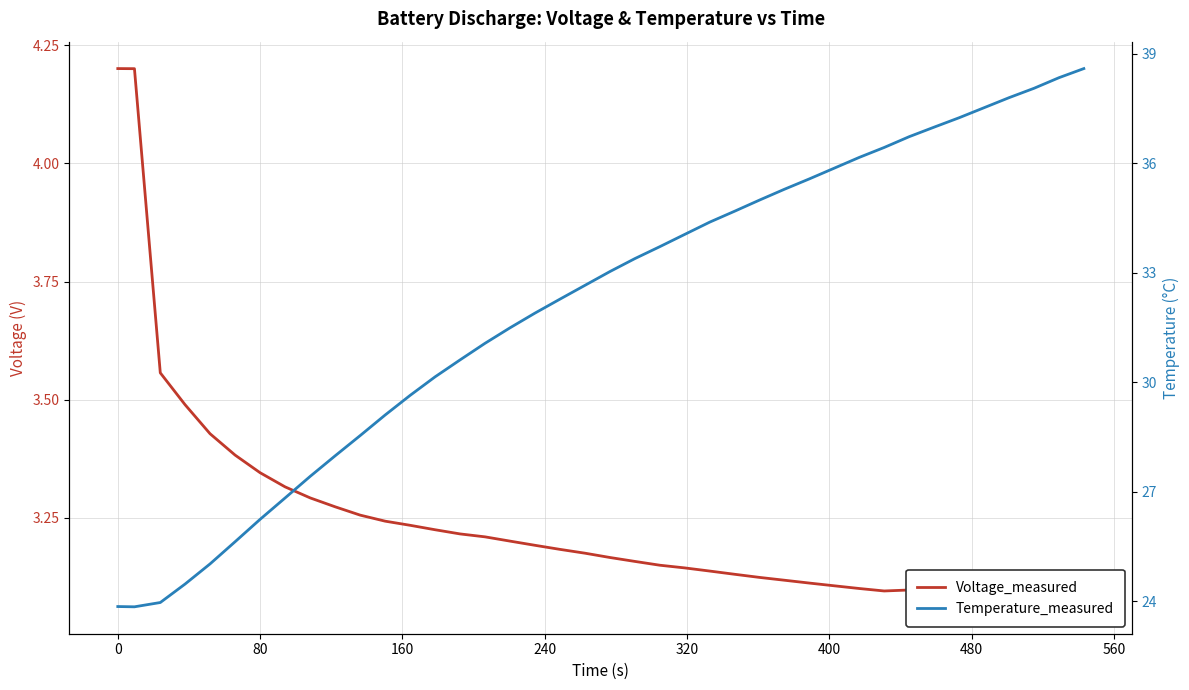

What are all the series names shown in the legend?

Voltage_measured, Temperature_measured